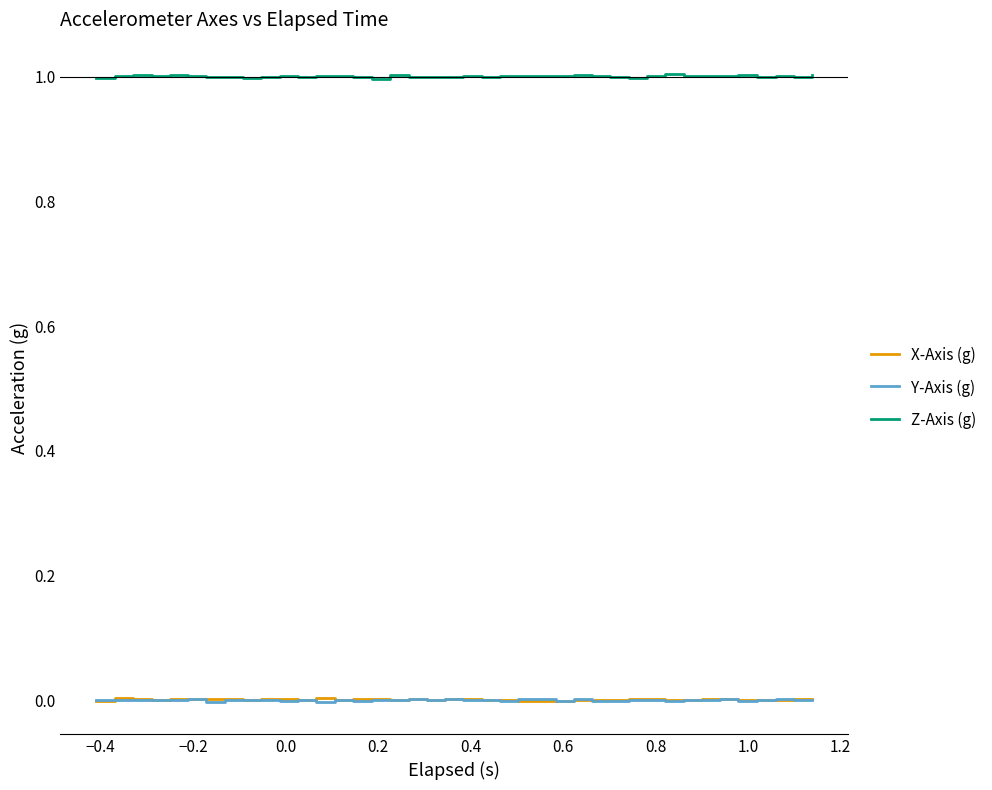

Which series has the largest total across all categories?

Z-Axis (g)